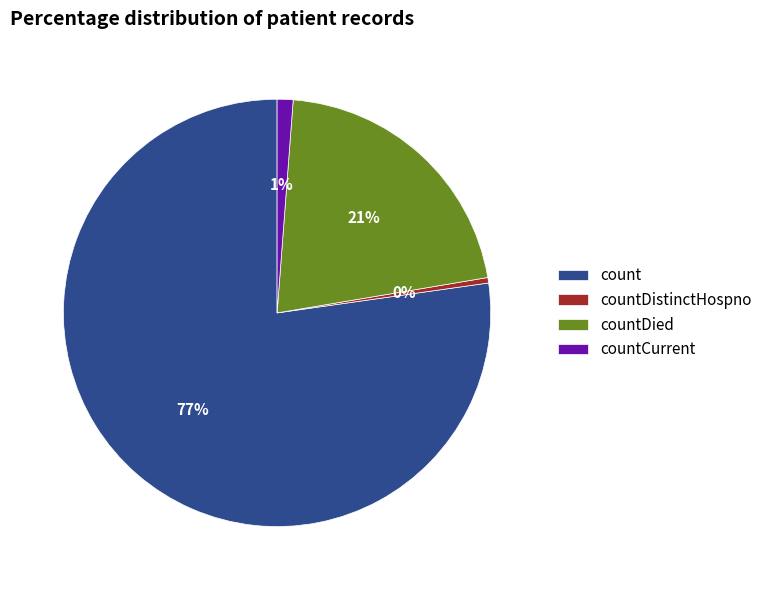

How many segments does this pie chart have?

4